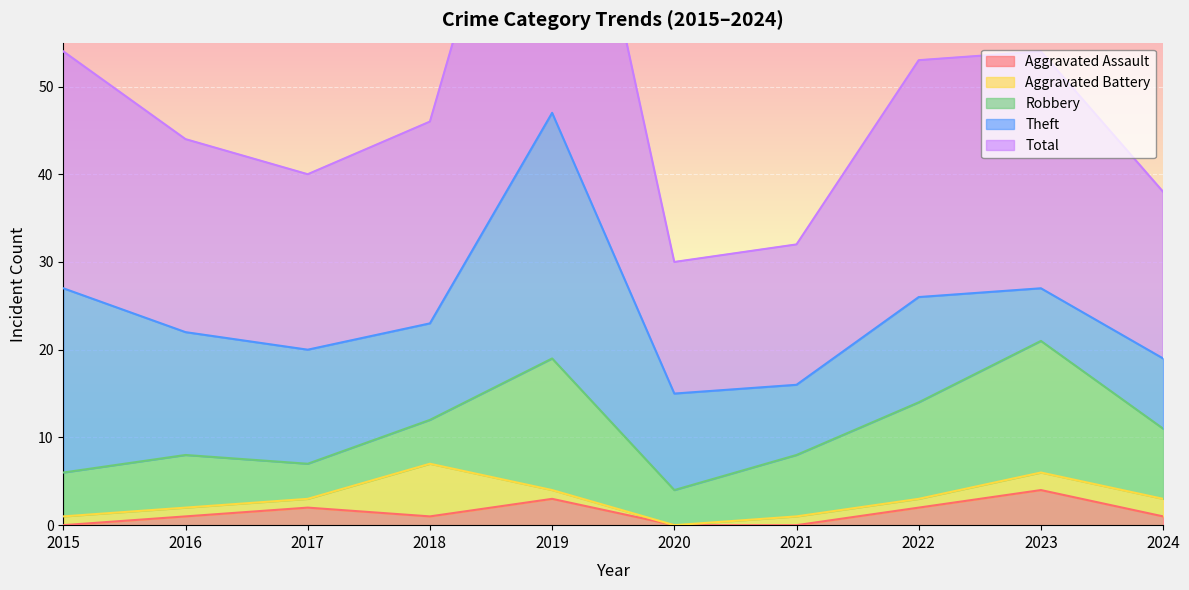

What is the value of the Theft point at the 5th from the left?

28